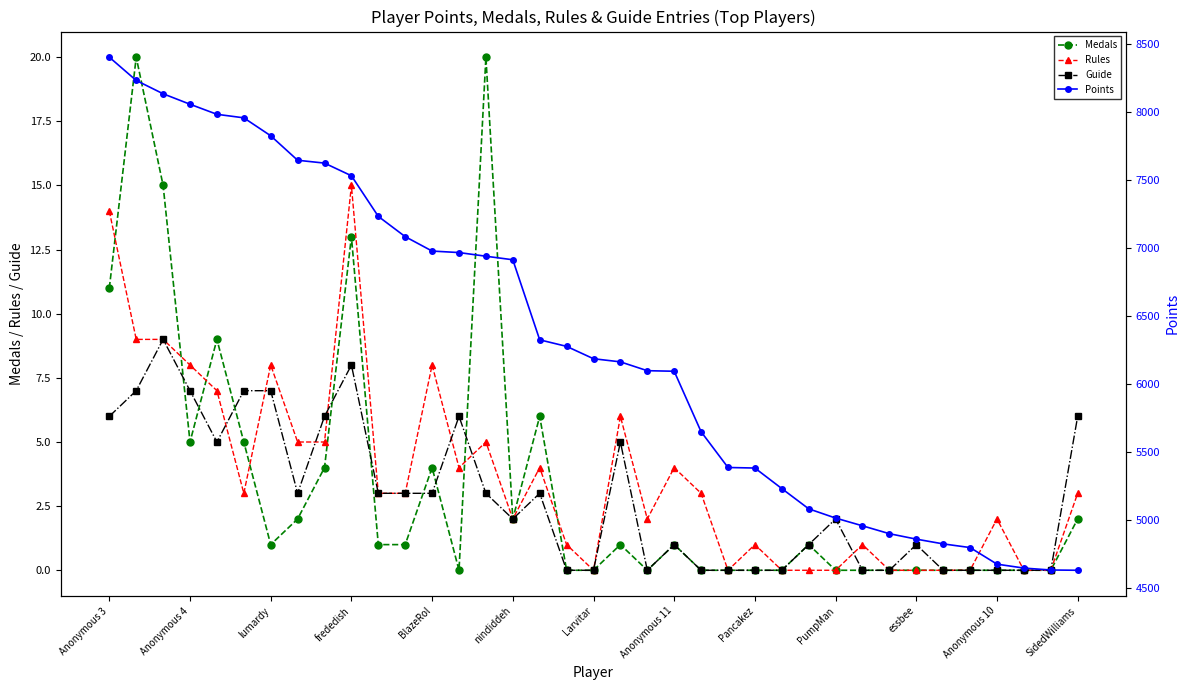

Reading right to left, transcribe all the data shown in this chart.

Medals: 2	0	0	0	0	0	0	0	0	0	1	0	0	0	0	1	0	1	0	0	6	2	20	0	4	1	1	13	4	2	1	5	9	5	15	20	11
Rules: 3	0	0	2	0	0	0	0	1	0	0	0	1	0	3	4	2	6	0	1	4	2	5	4	8	3	3	15	5	5	8	3	7	8	9	9	14
Guide: 6	0	0	0	0	0	1	0	0	2	1	0	0	0	0	1	0	5	0	0	3	2	3	6	3	3	3	8	6	3	7	7	5	7	9	7	6
Points: 4632	4634	4648	4677	4799	4826	4861	4901	4959	5016	5084	5233	5384	5388	5651	6096	6100	6165	6188	6279	6327	6916	6942	6969	6980	7086	7235	7534	7627	7648	7828	7960	7986	8060	8137	8235	8406